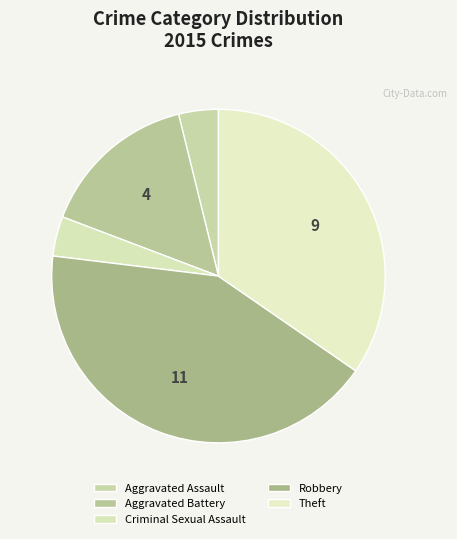

Rank the categories by value from highest to lowest.

Robbery, Theft, Aggravated Battery, Aggravated Assault, Criminal Sexual Assault